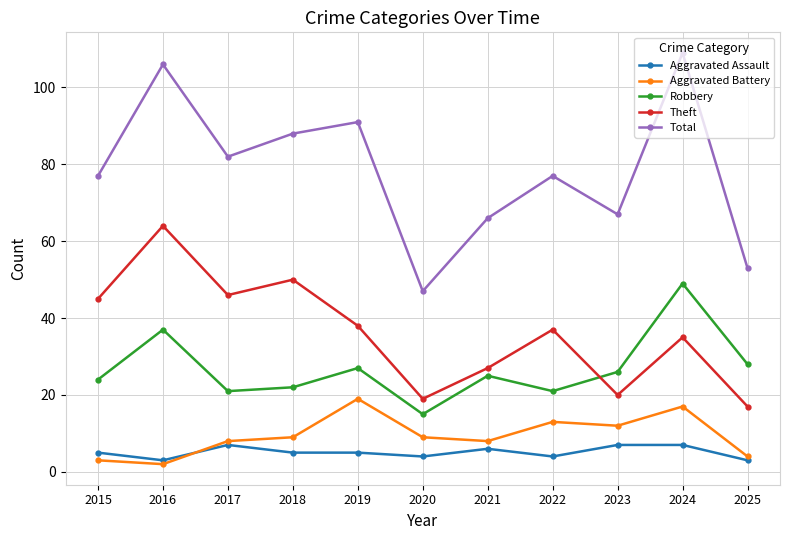

At how many categories does at least one series exceed 36?

11